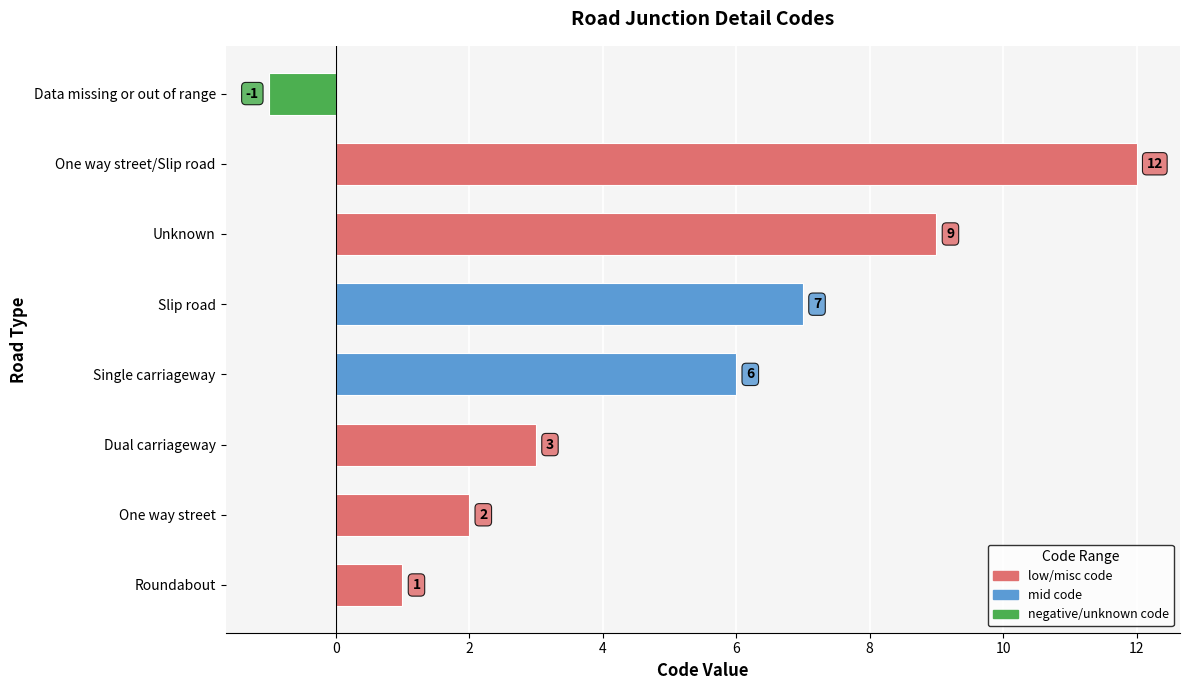

Where is the data nearest to the value 5?

Single carriageway